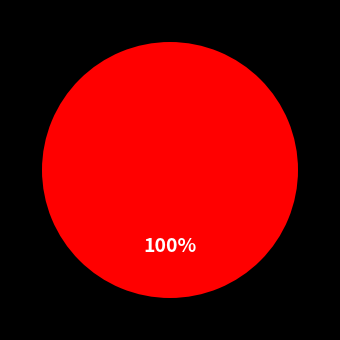

Is there any slice that represents more than half of the pie?

Yes